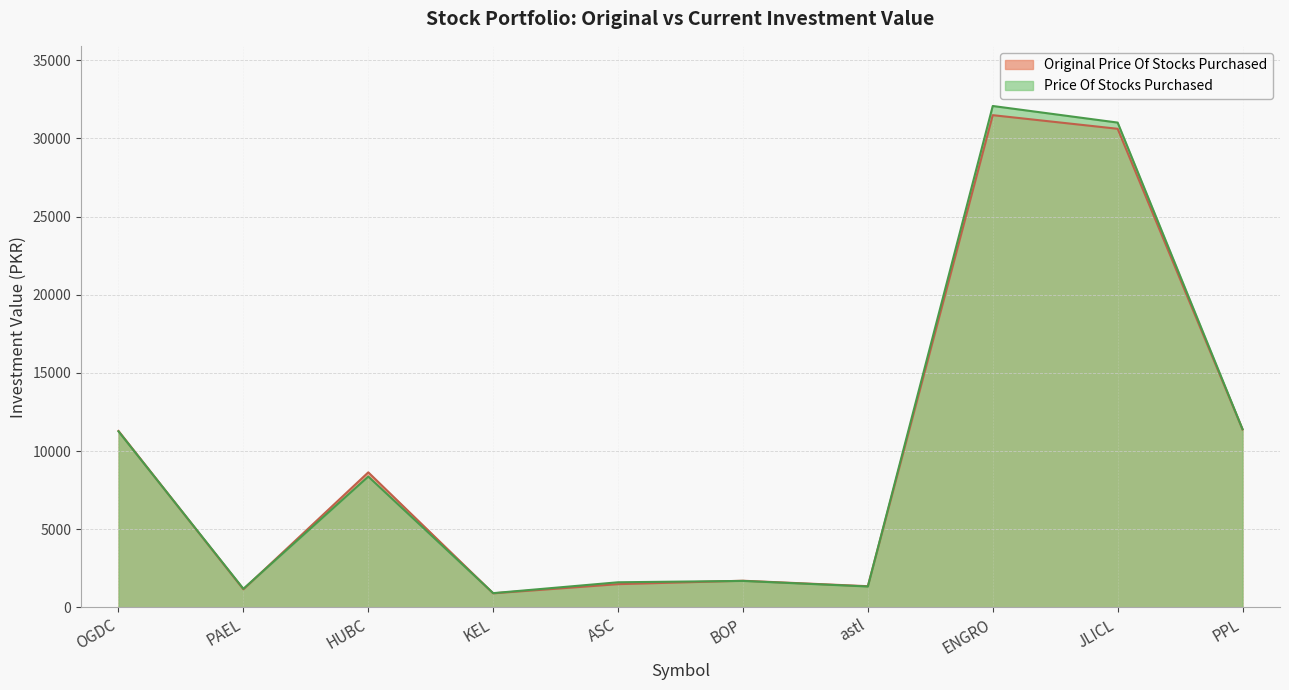

Which series has the largest total across all categories?

Price Of Stocks Purchased